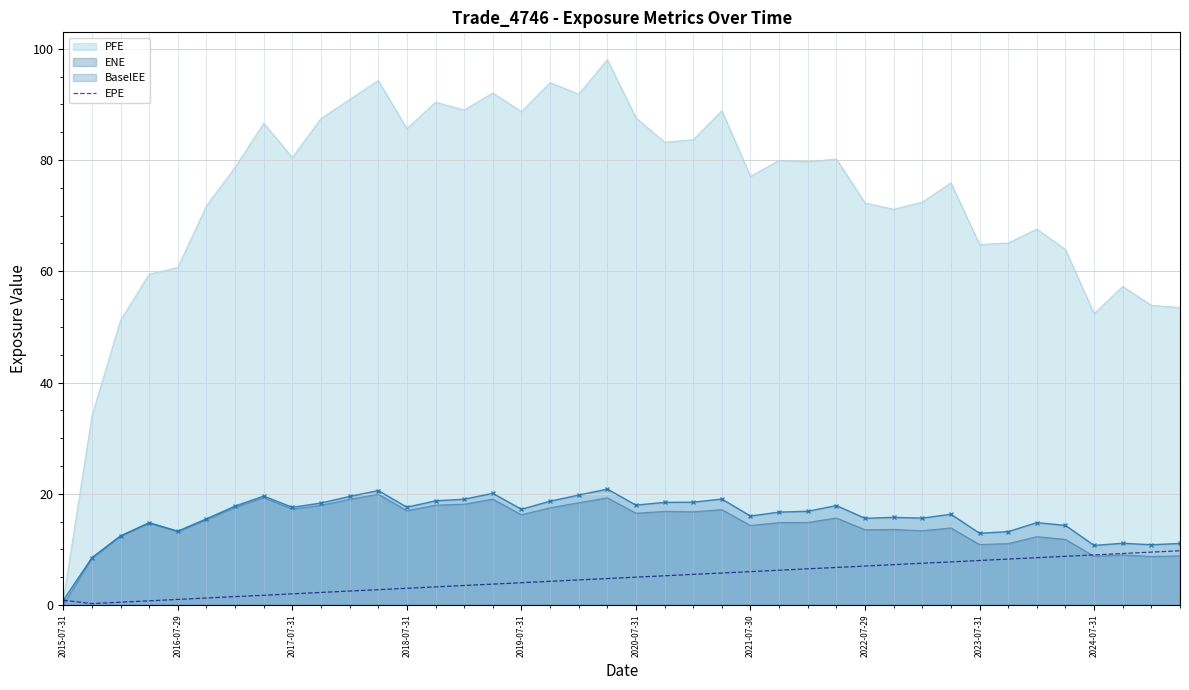

How many lines are shown in the chart?

1